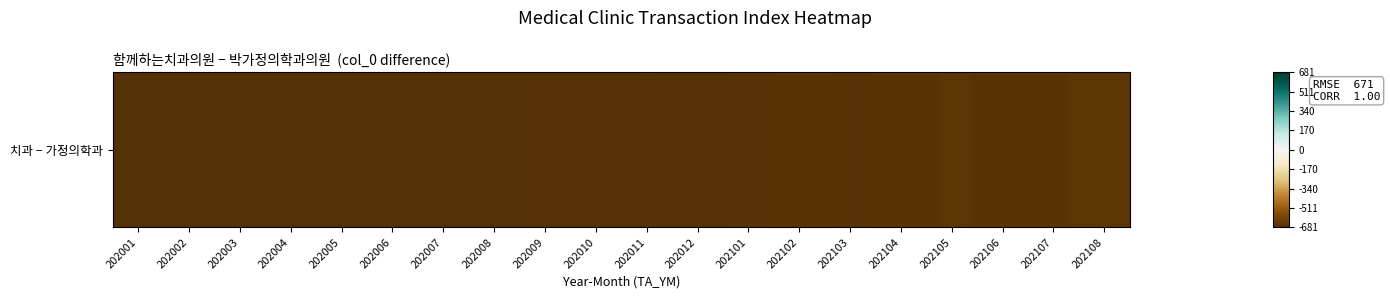

What is the greatest value displayed?

-656